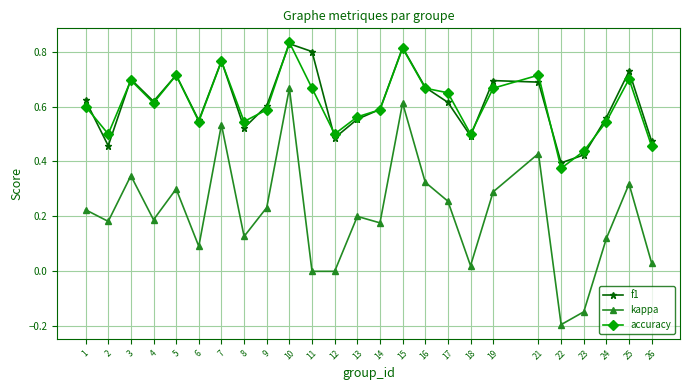

In f1, how many points are higher than both neighbors (excluding endpoints)?

7